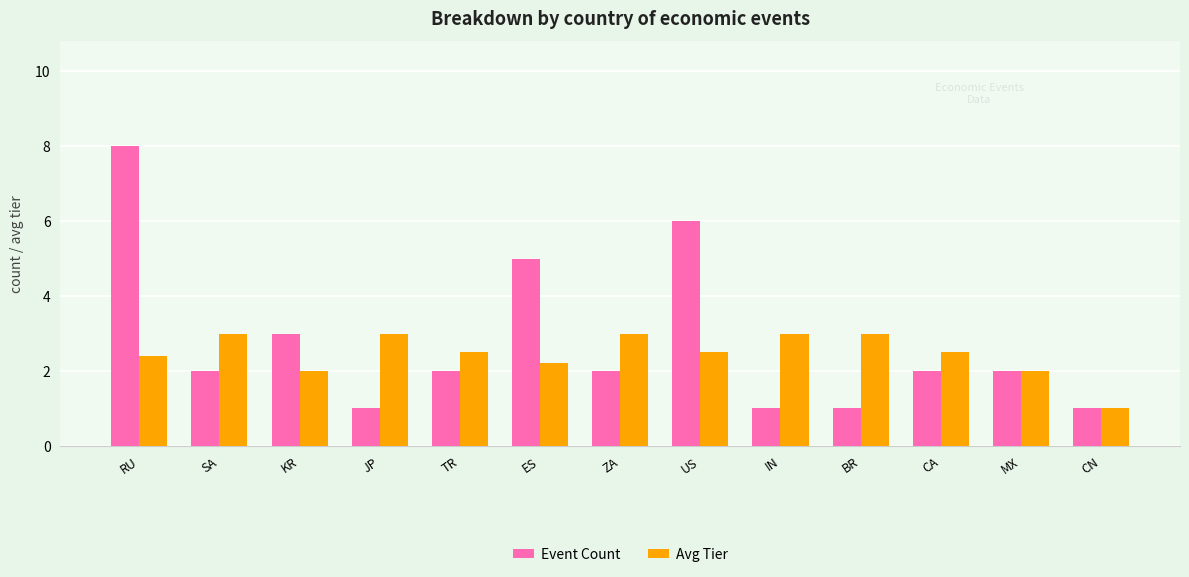

What is the greatest value displayed?

8.0